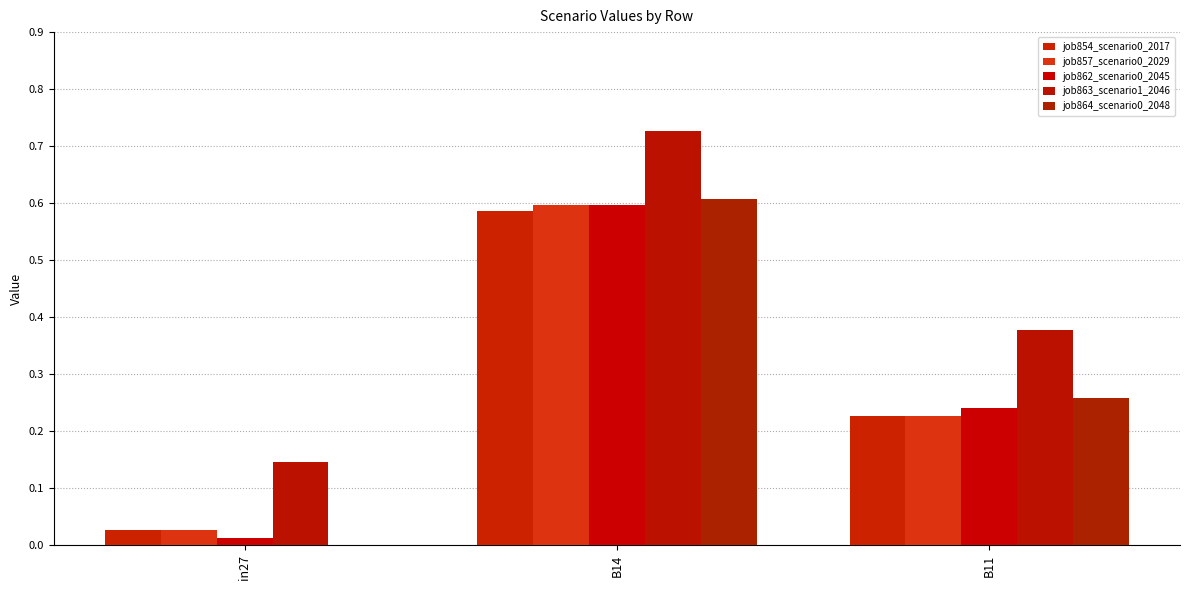

What is the label of the 2nd bar from the right?

B14